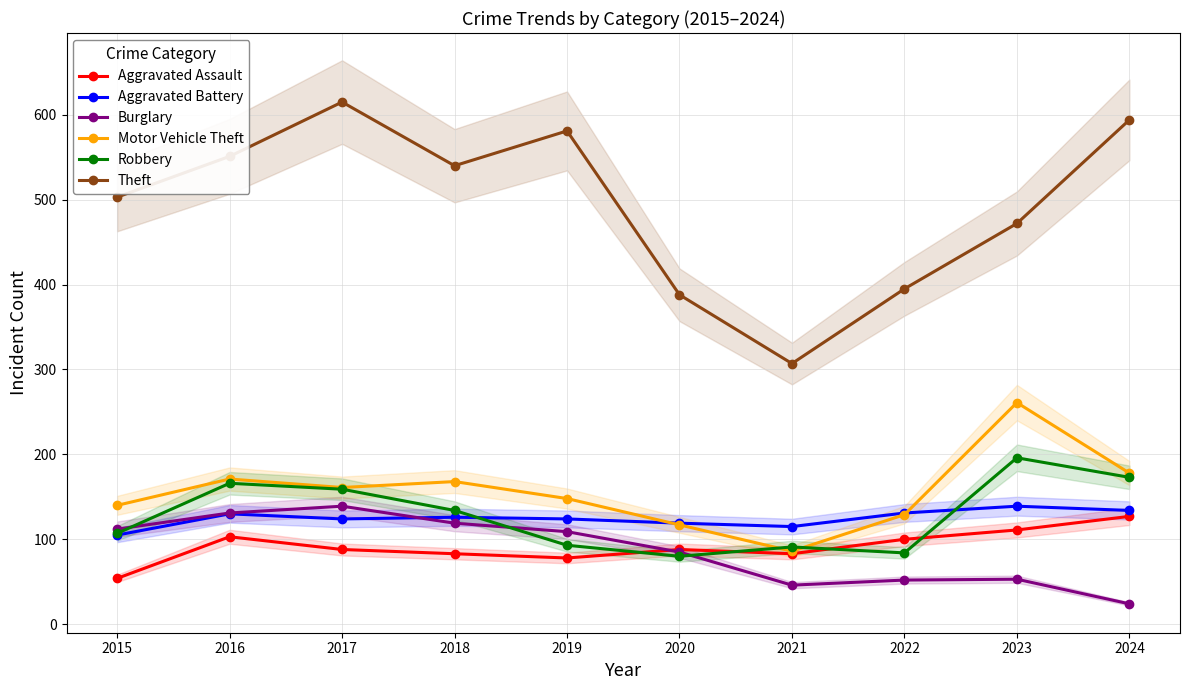

What is the average value of the Aggravated Battery series?

125